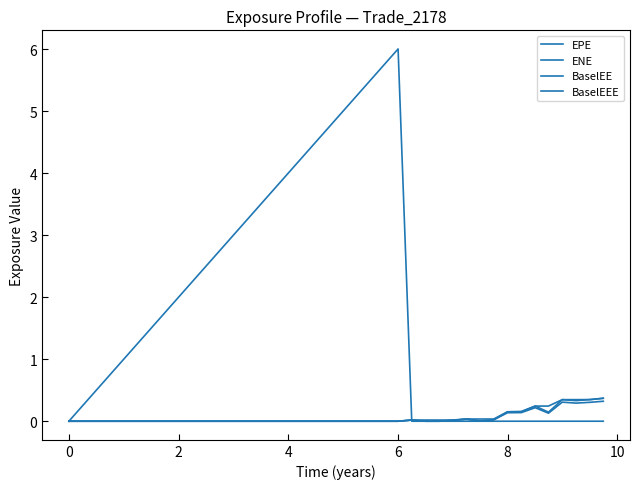

In ENE, how many points are higher than both neighbors (excluding endpoints)?

4